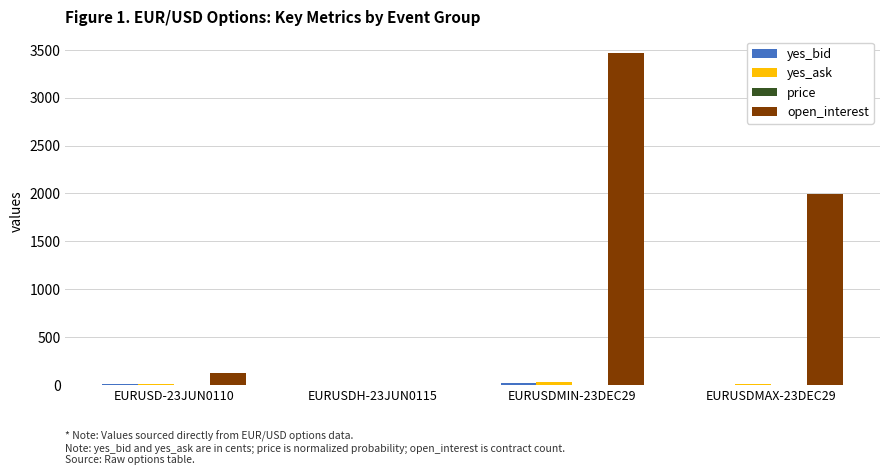

The open_interest series shows -1956.7 at EURUSDH-23JUN0115. True or false?

False